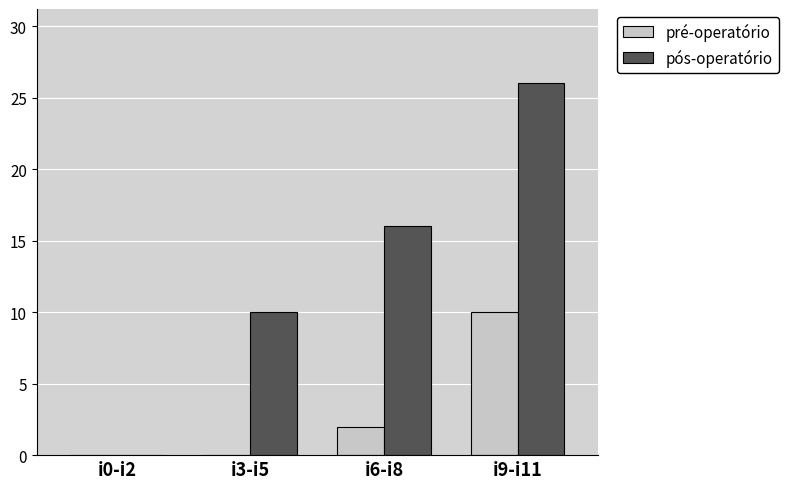

Between i6-i8 and i9-i11, which series saw the biggest shift?

pós-operatório